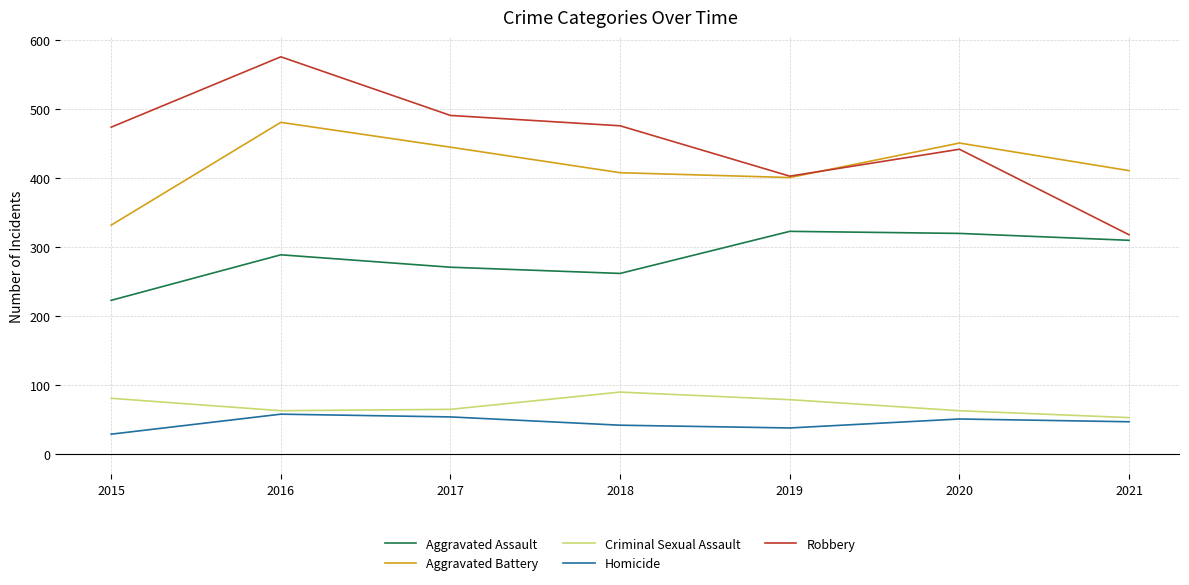

True or false: Robbery and Homicide intersect in this chart.

False